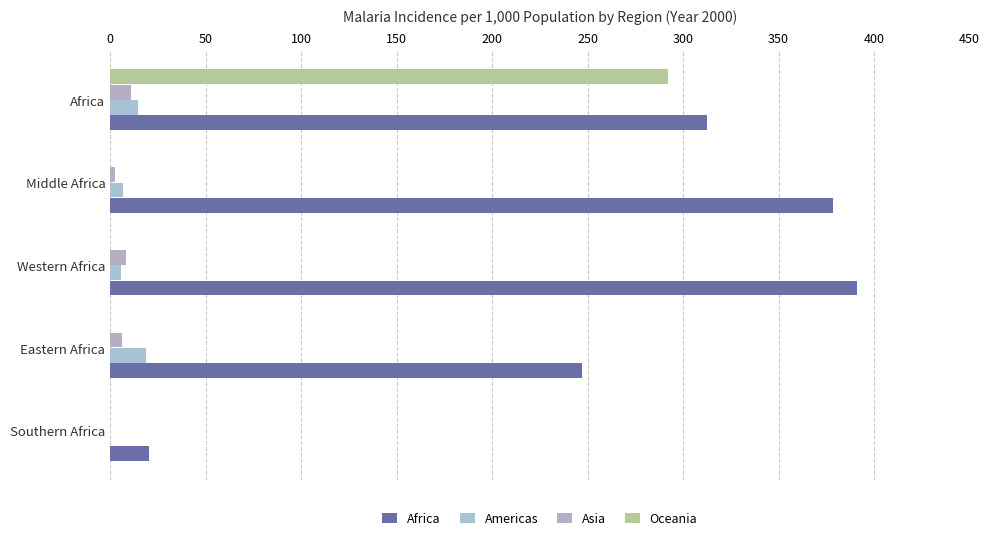

Count the number of categories in the chart.

5